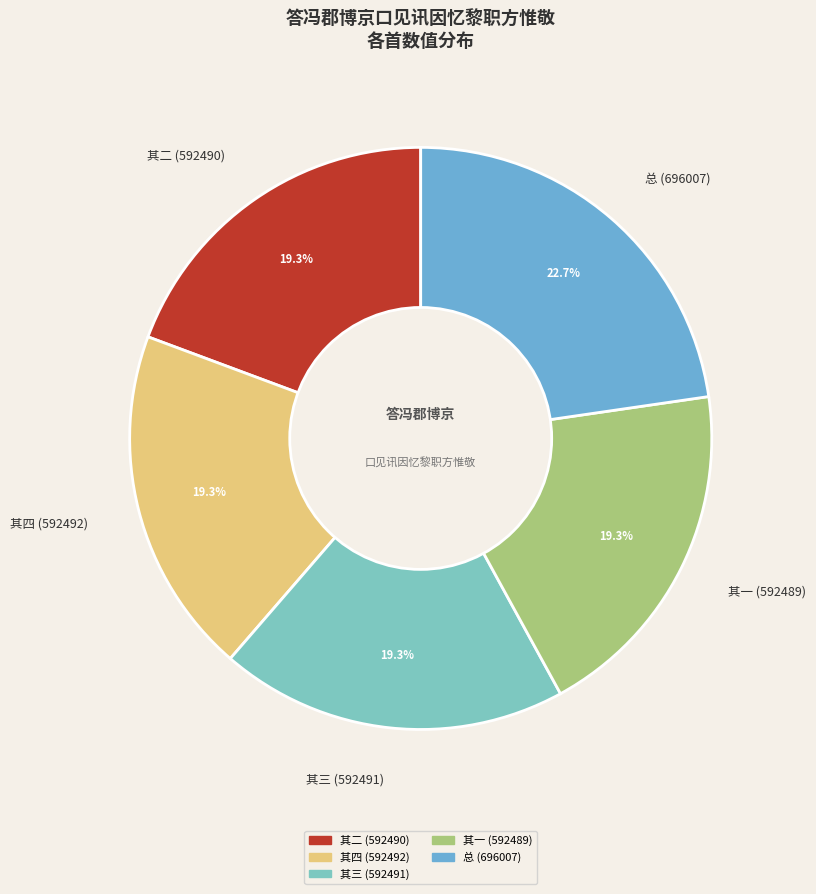

Is there any slice that represents more than half of the pie?

No